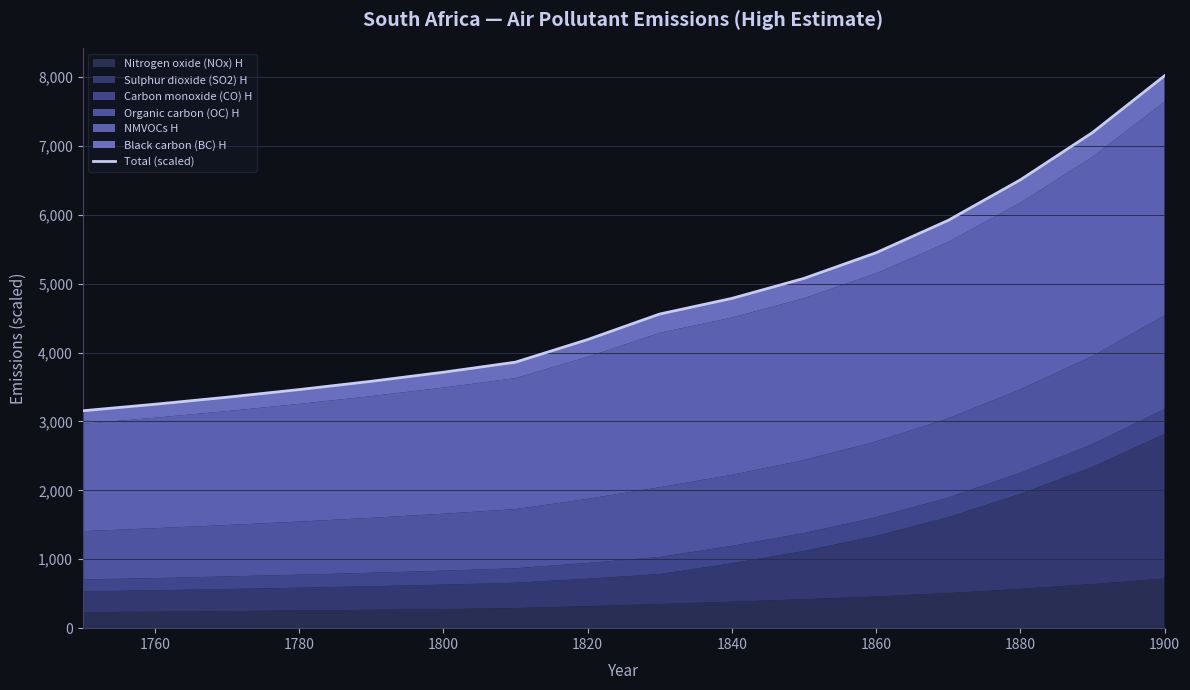

Where does the data first go above 4559?

1900